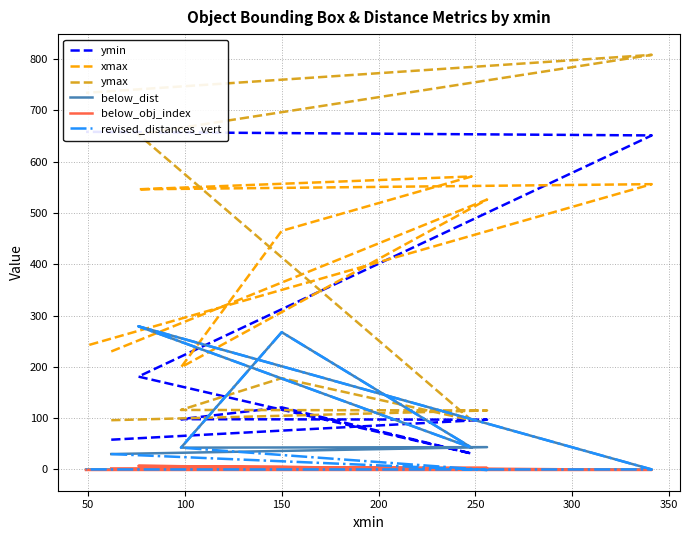

The value of ymin at 300 is 651.0. True or false?

True